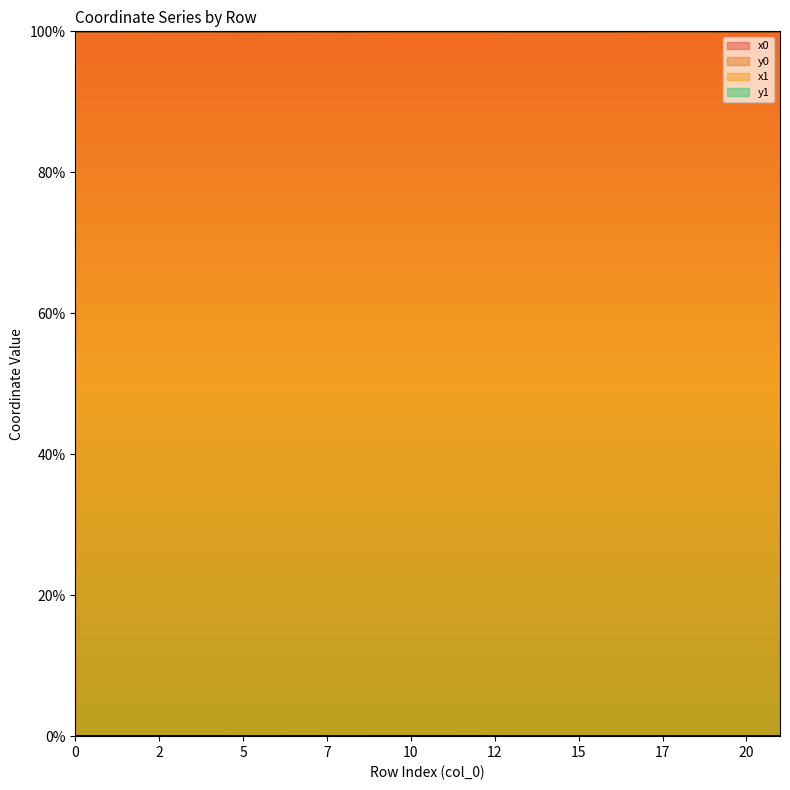

True or false: x0 and y0 cross at least once.

False